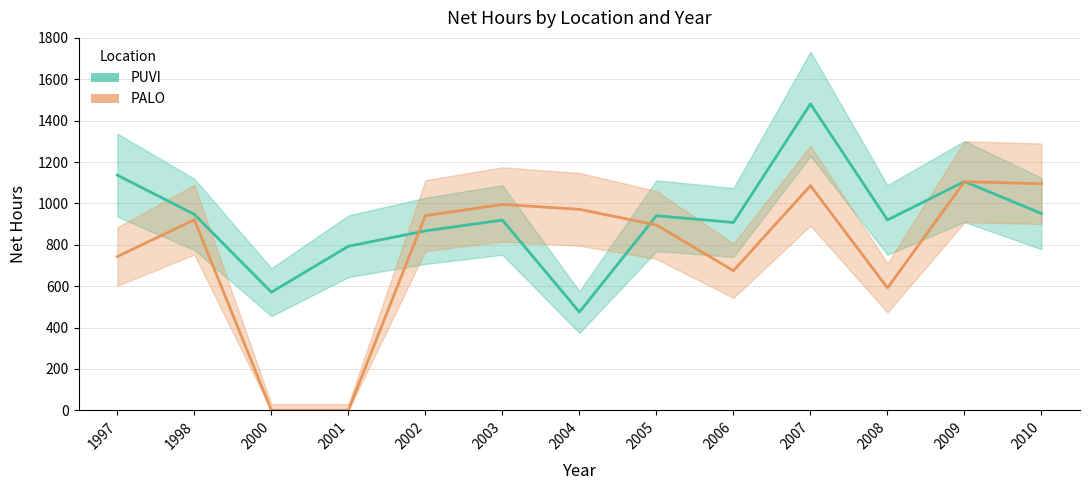

At how many categories does at least one series exceed 209?

13